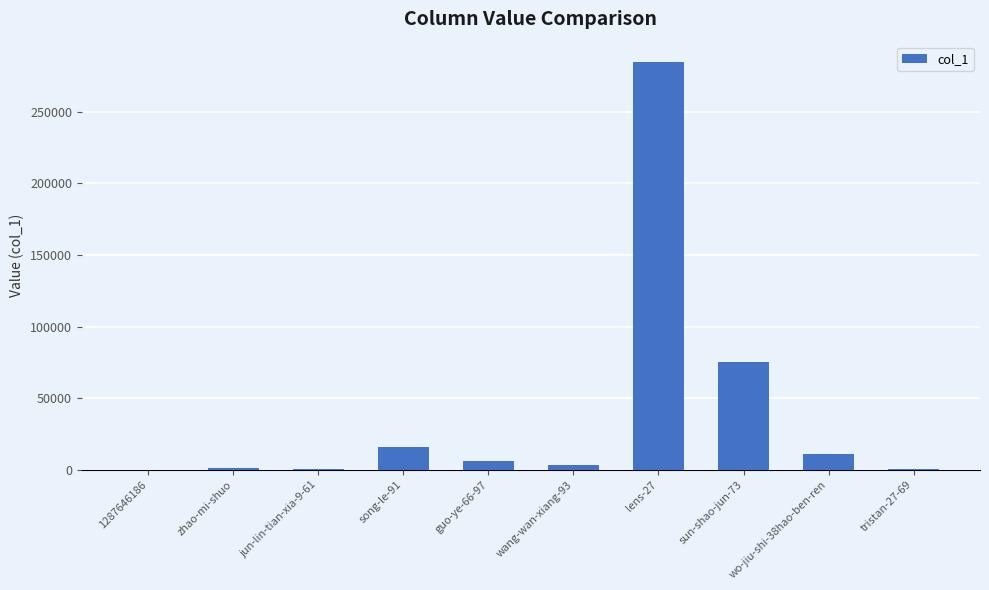

Is it true that the value at song-le-91 is 26793?

False